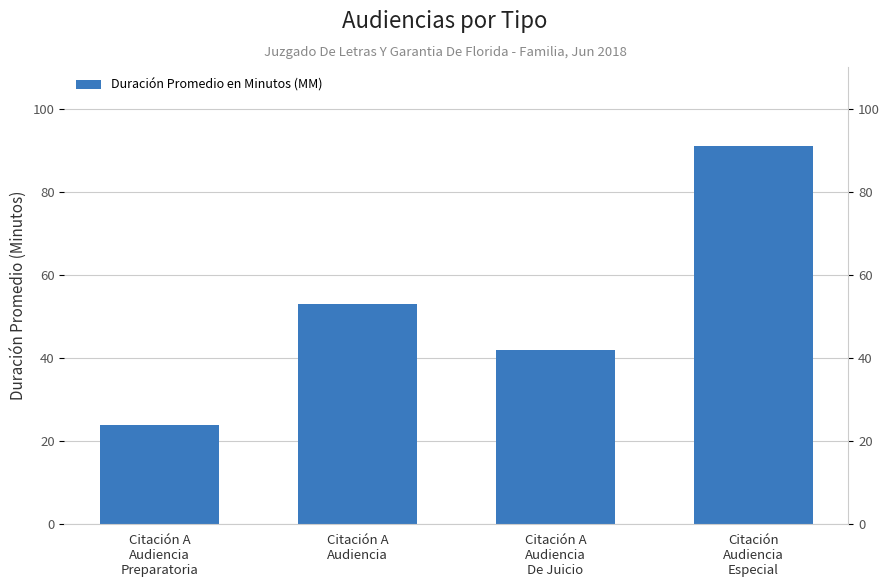

Is it true that the value at Citación A
Audiencia is 15?

False